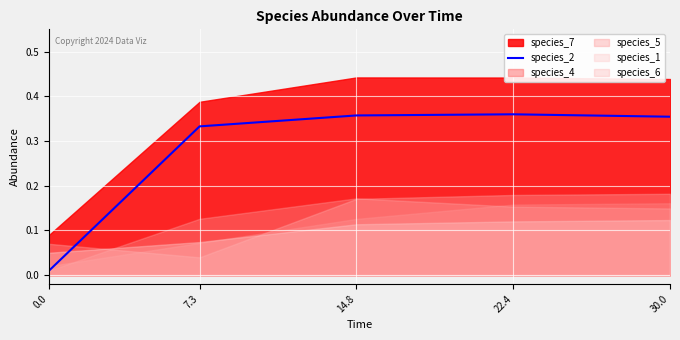

True or false: species_2 has a value of 0.2 at 22.4.

False